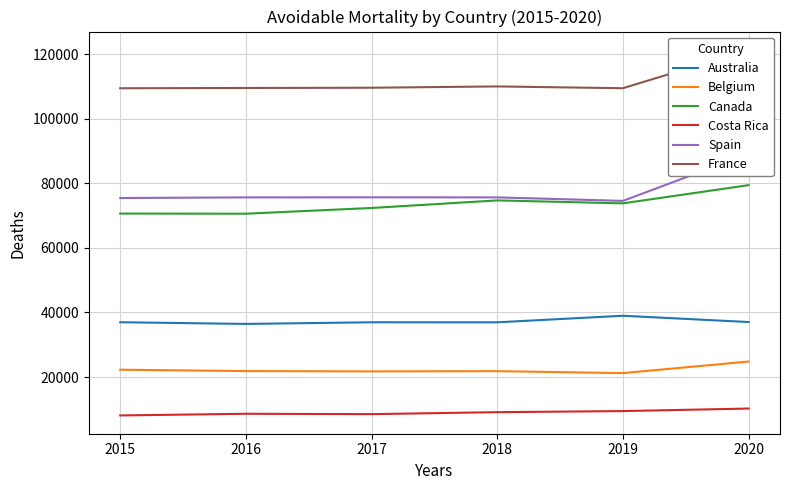

What is the difference between the maximum and minimum values in the Belgium series?

3586.0